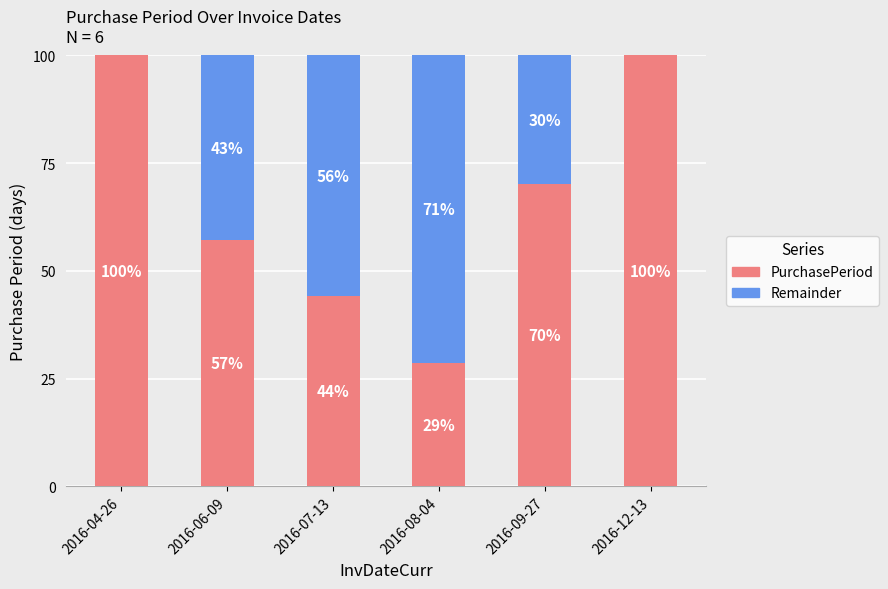

Read the PurchasePeriod value at 2016-04-26.

100.0